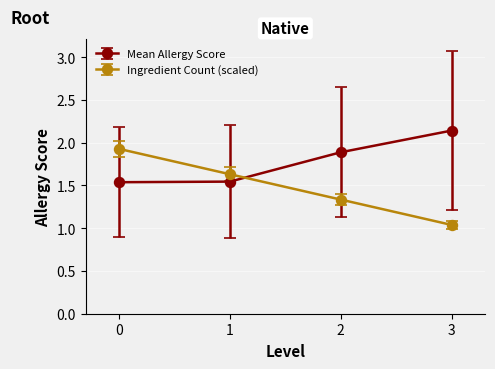

True or false: Mean Allergy Score has more than 0 points higher than both neighbors.

False